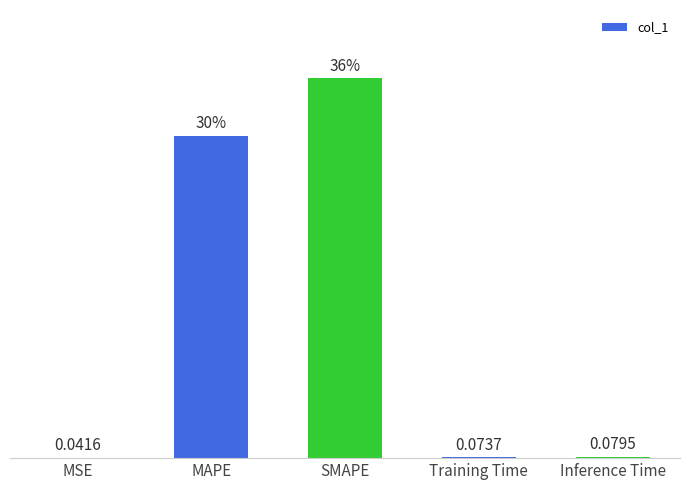

Which label corresponds to the largest value in the chart?

SMAPE